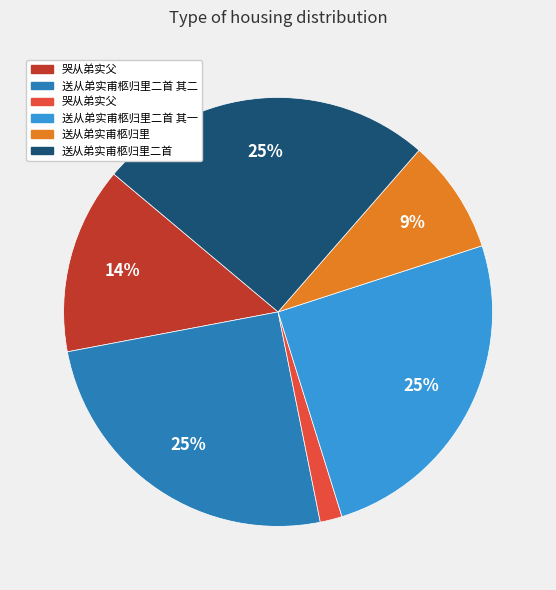

Does any single category account for the majority?

No